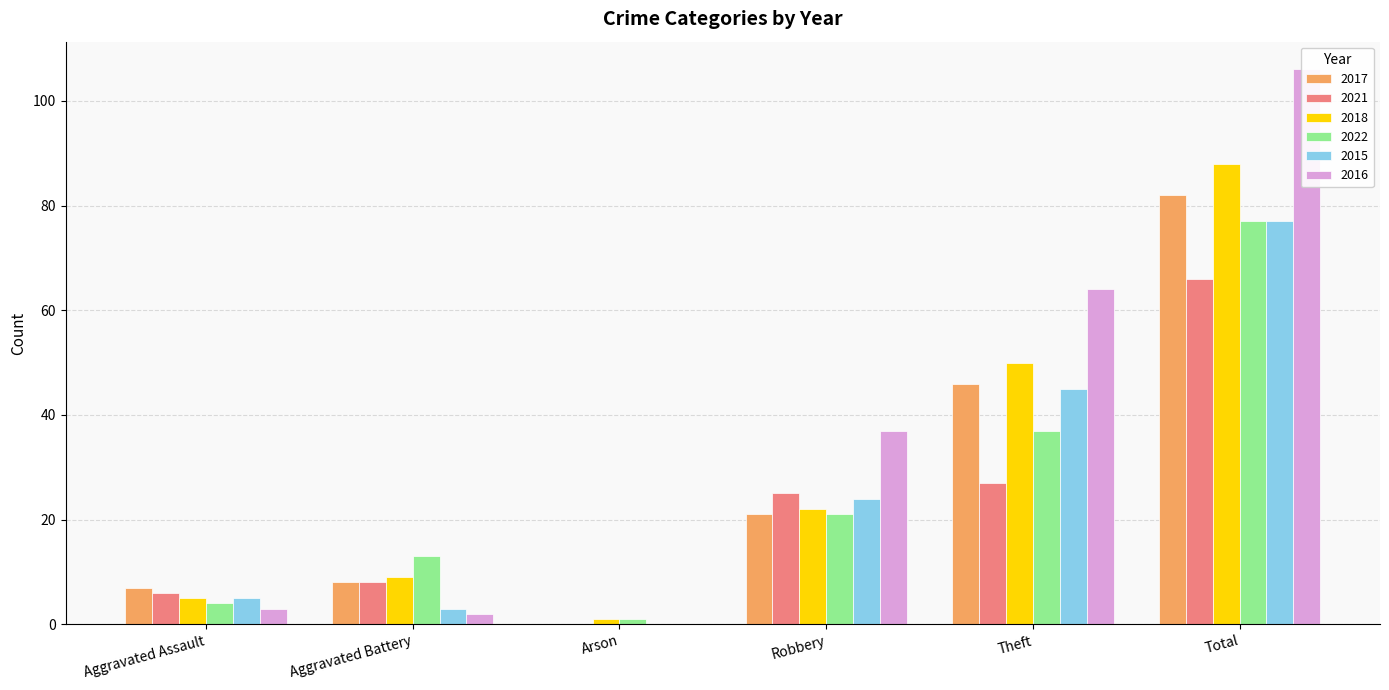

At which label does 2021 reach its minimum?

Arson